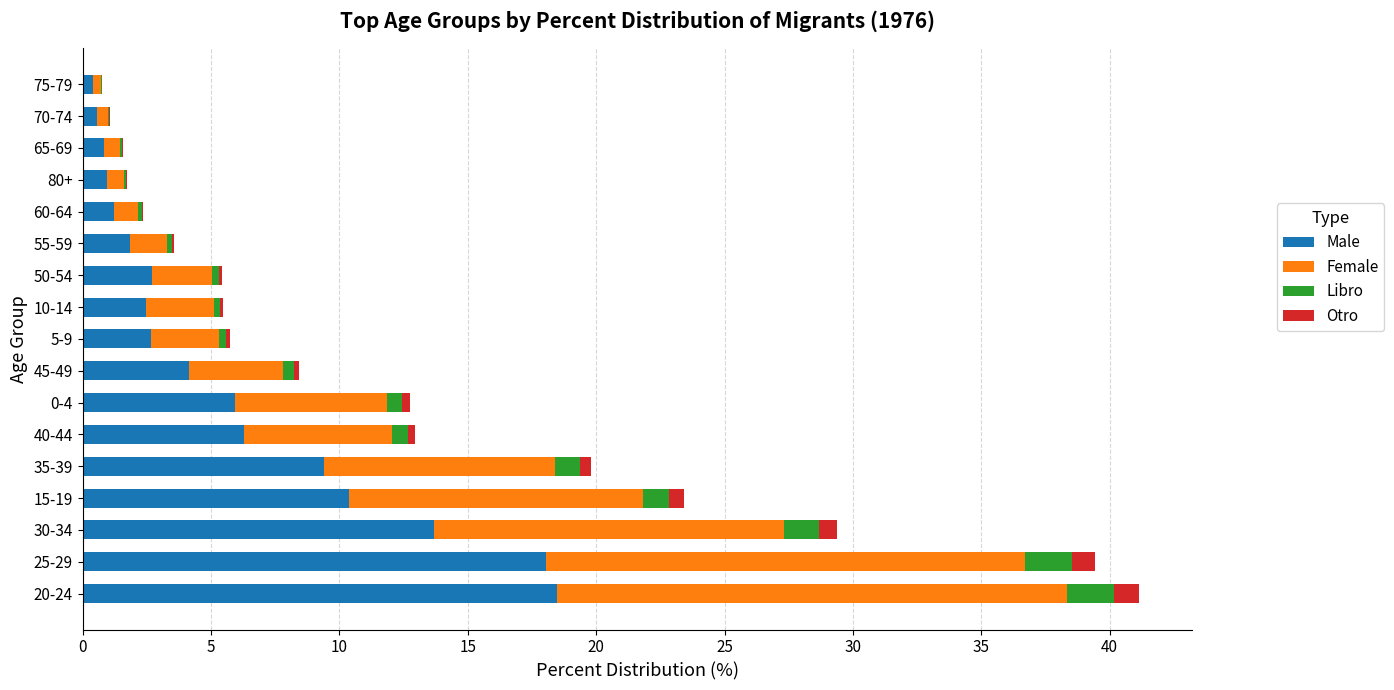

What is the highest value of the Male series?

18.5